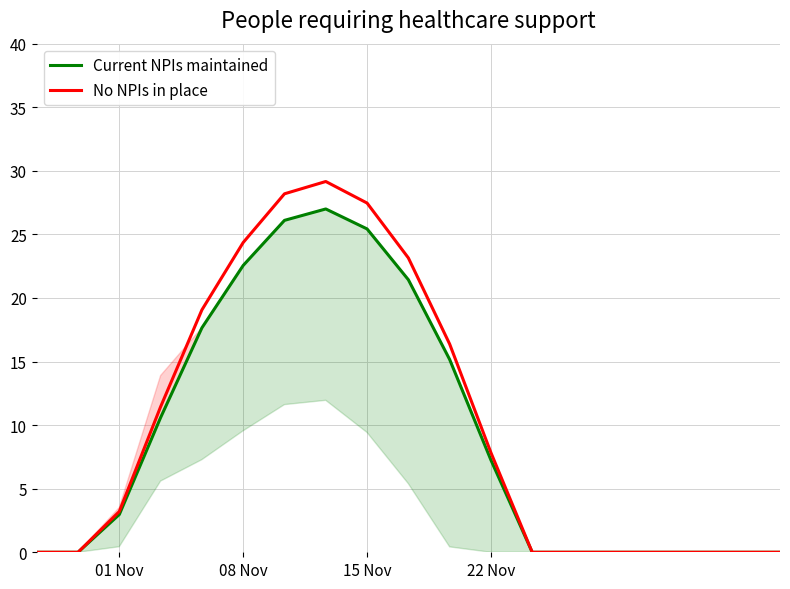

How many interior local peaks does the No NPIs in place series have?

1